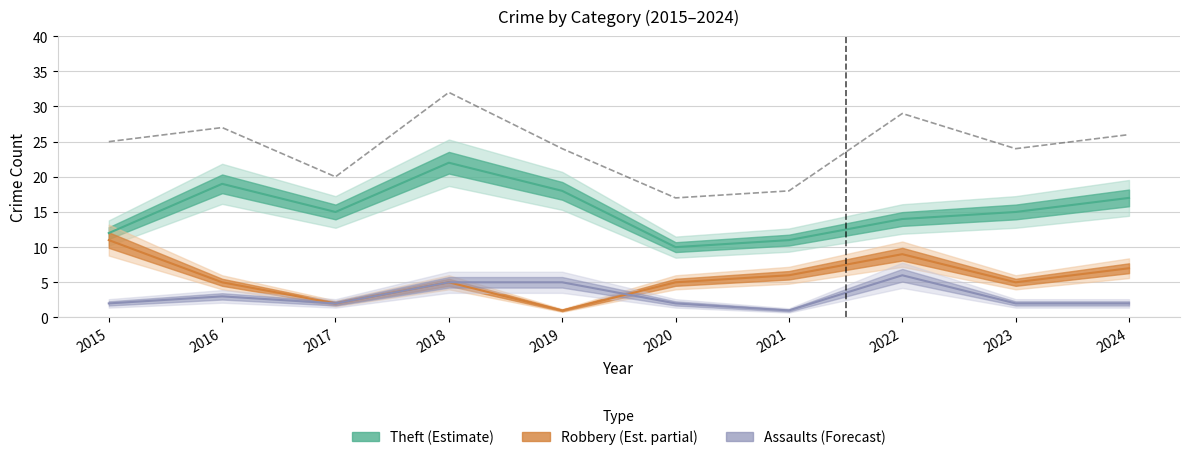

What is the maximum value shown in the chart?

32